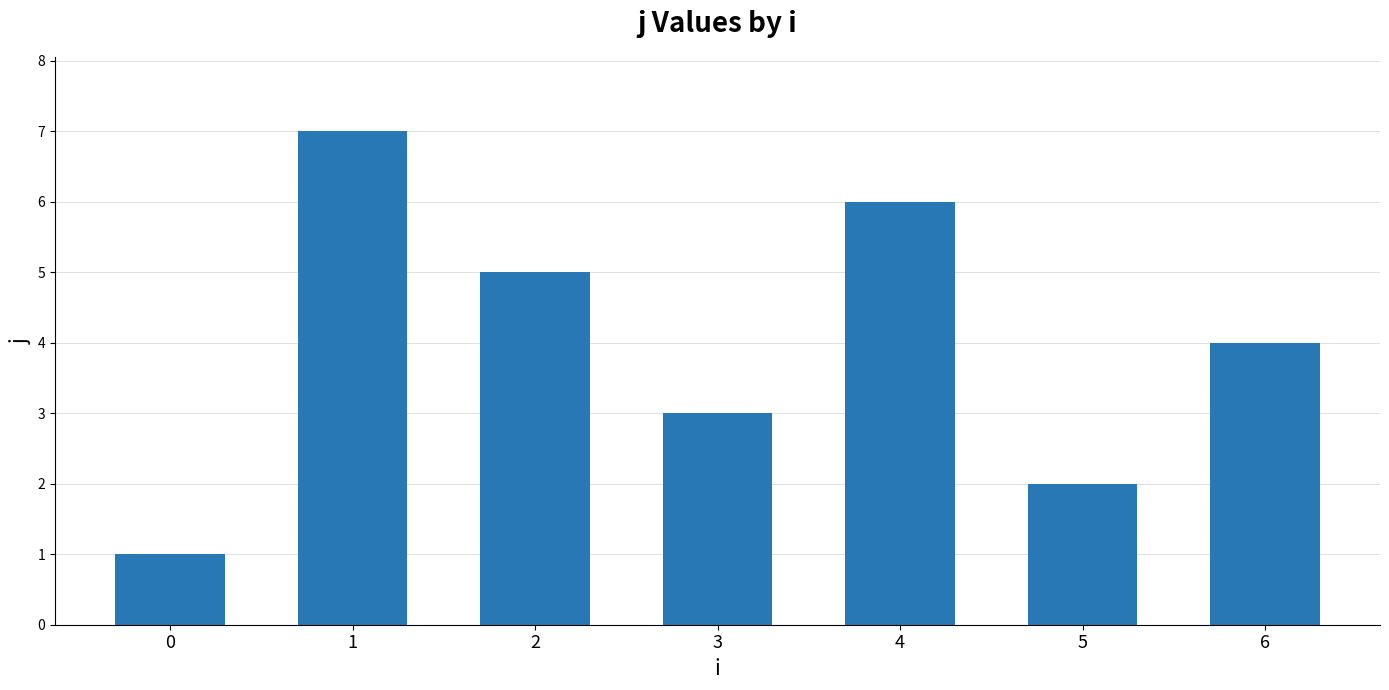

What is the sum of all values?

28